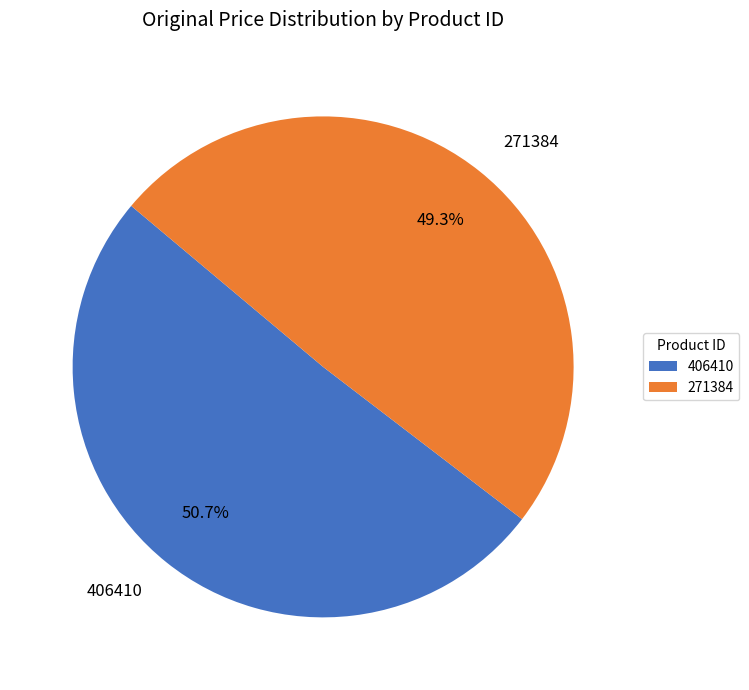

What percentage is NOT represented by 271384?

50.7%